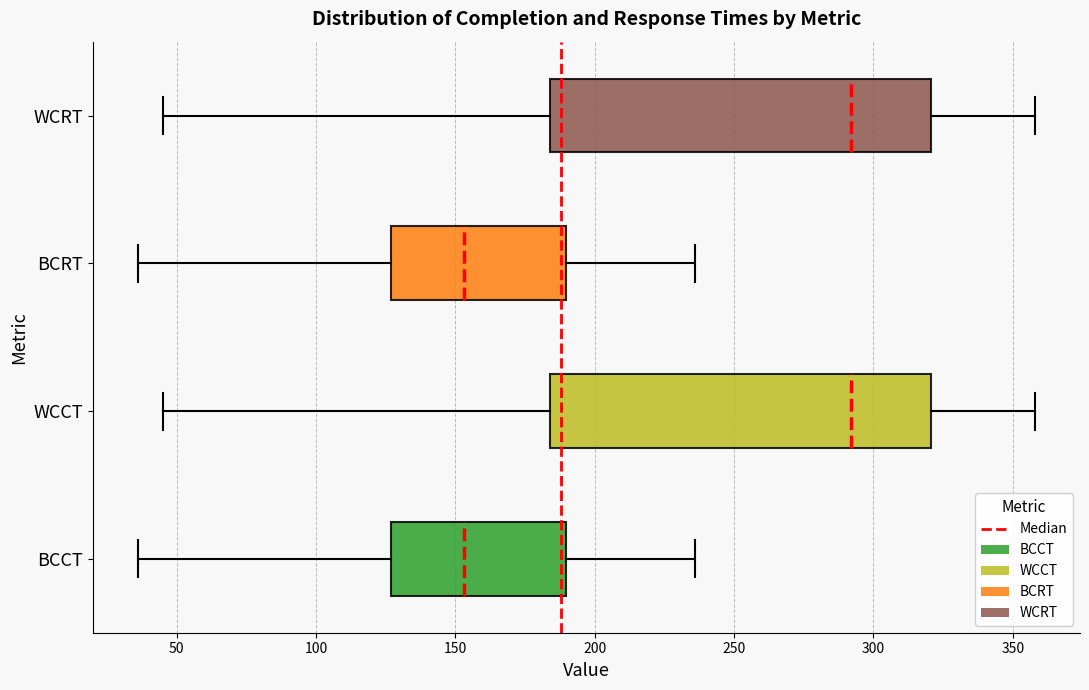

Reading bottom to top, transcribe this box plot: for each box, give where its median line is, the range the box spans, and where its two whiskers end, as read against the x-axis. The values are not printed on the chart, so give them approximately, as read against the axis.

BCCT: median 155, box 125 to 190, whiskers 35 to 235
WCCT: median 290, box 185 to 320, whiskers 45 to 360
BCRT: median 155, box 125 to 190, whiskers 35 to 235
WCRT: median 290, box 185 to 320, whiskers 45 to 360